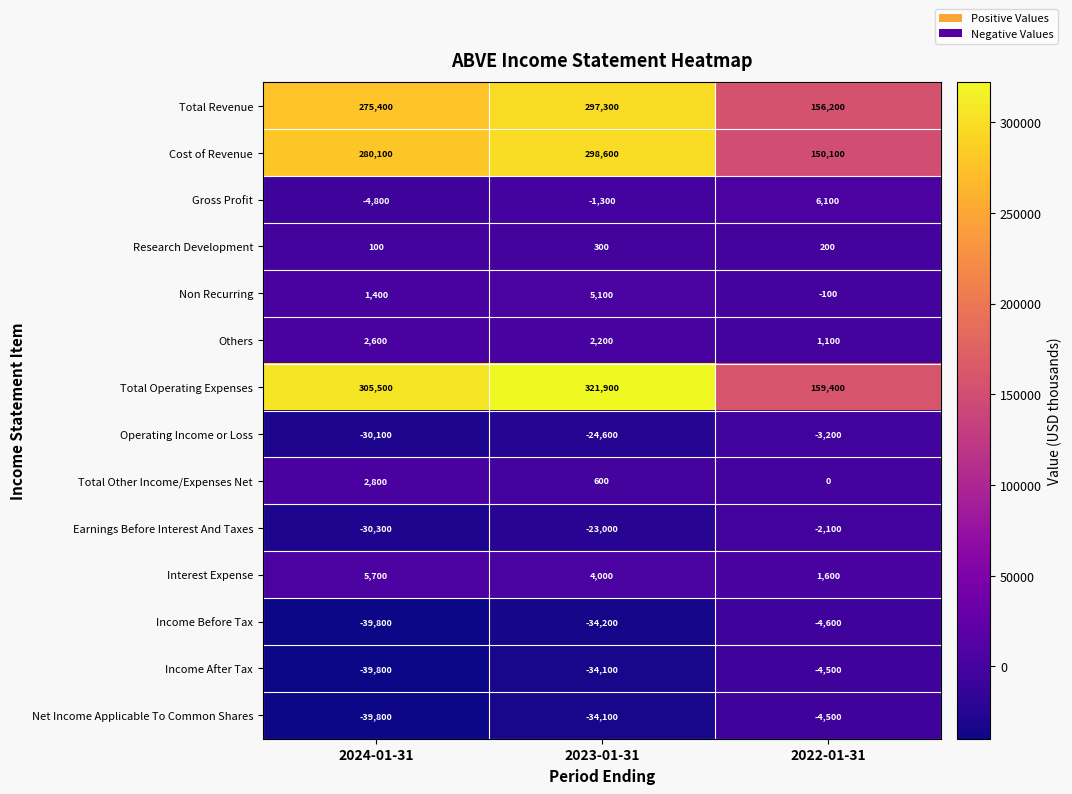

What is the difference between the highest and lowest values at 2022-01-31?

164000